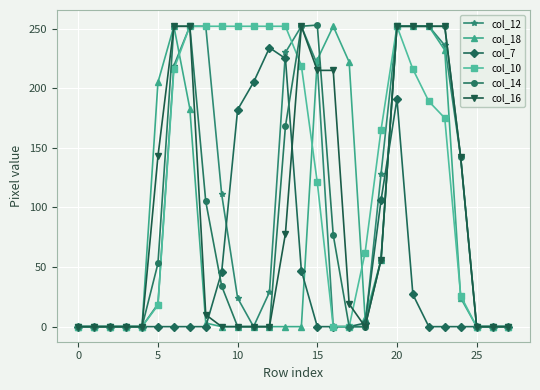

Which series has the largest total across all categories?

col_10